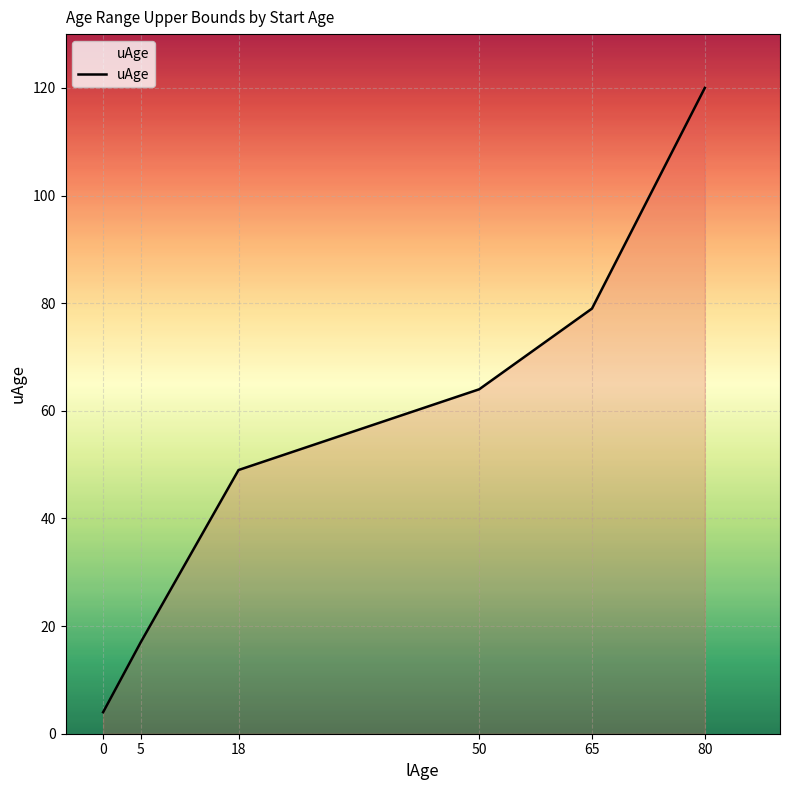

Which label corresponds to the largest value in the chart?

80